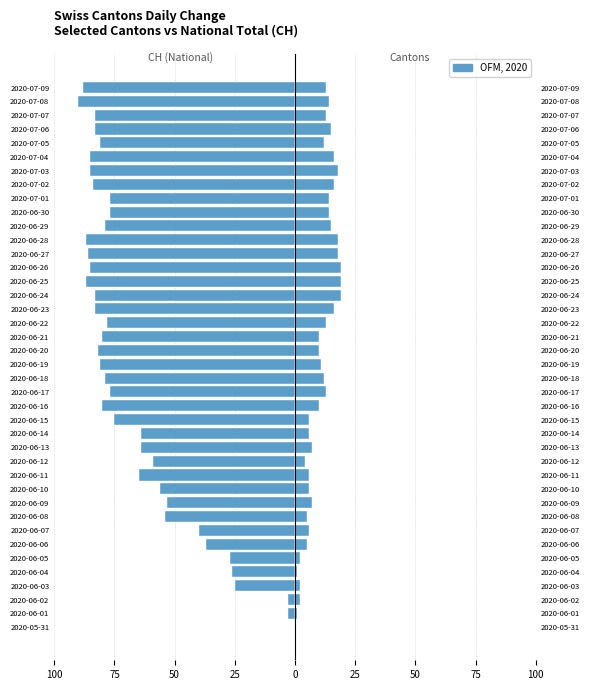

What is the difference between the maximum and second lowest values in the CH (National) series?

88